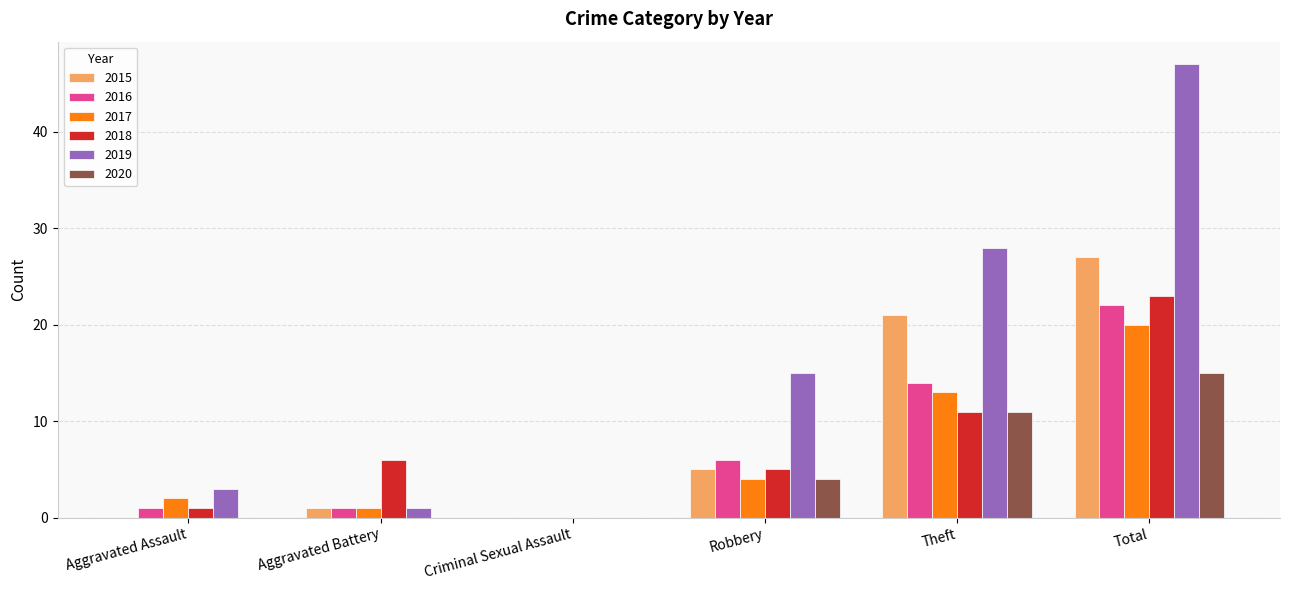

What is the sum of the 2017 values at Aggravated Assault and Robbery?

6